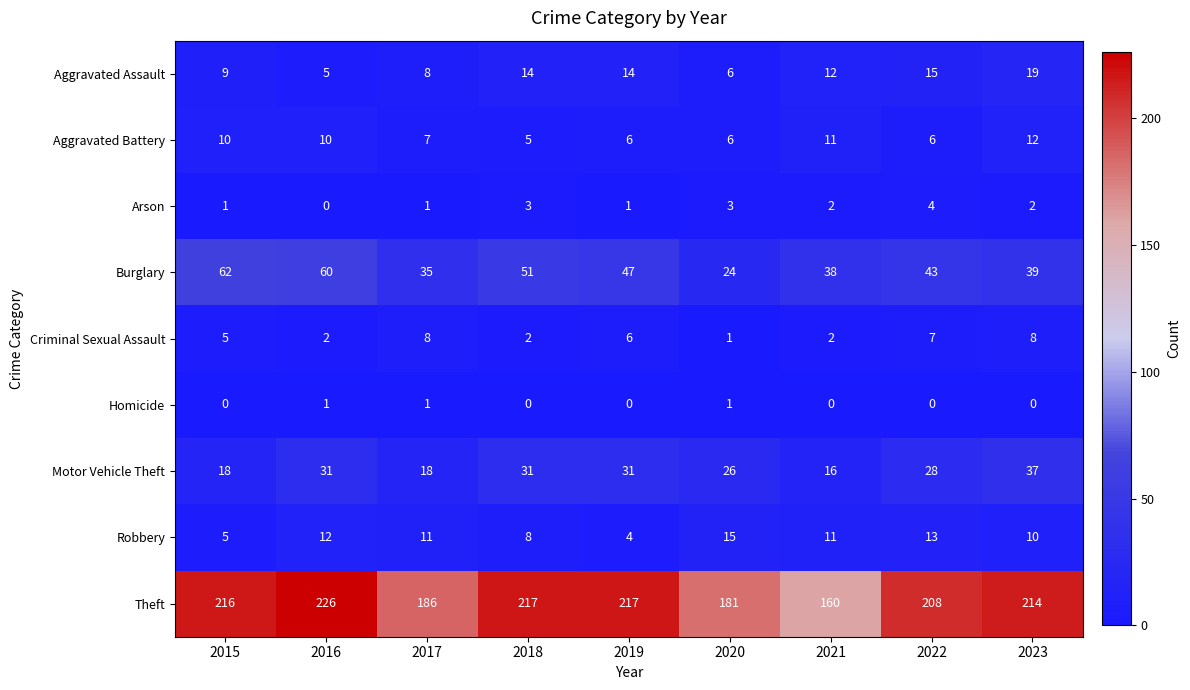

At how many categories does at least one series exceed 152?

9